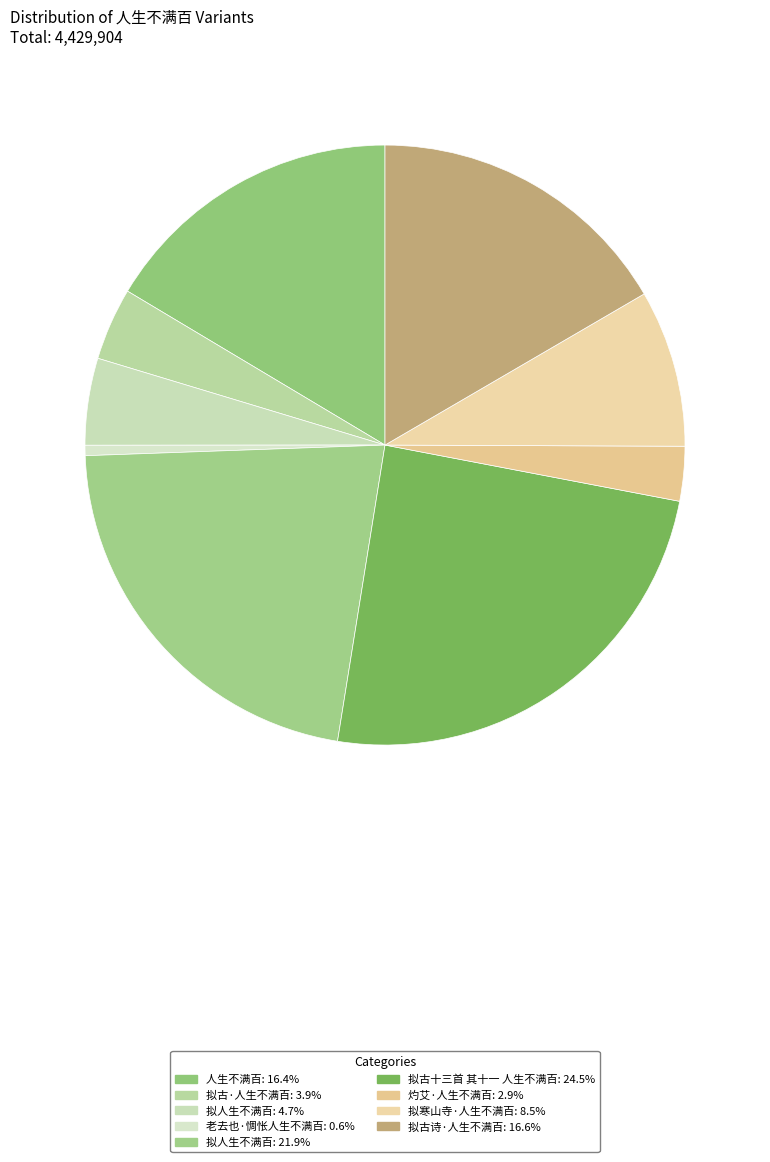

How many slices are in this pie chart?

9